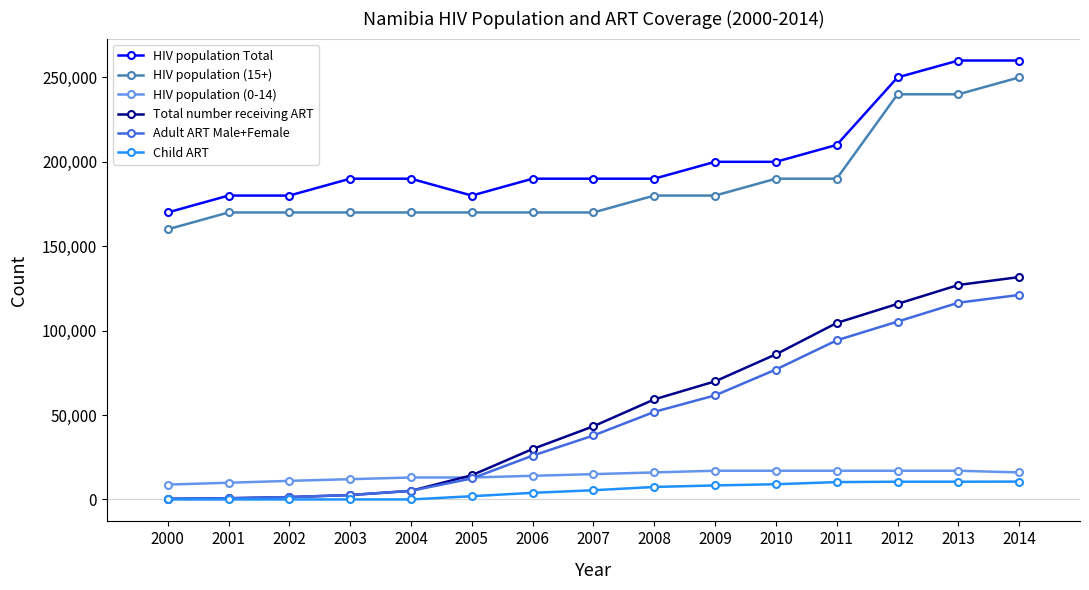

What is the spread (max minus min) of values at 2006?

186077